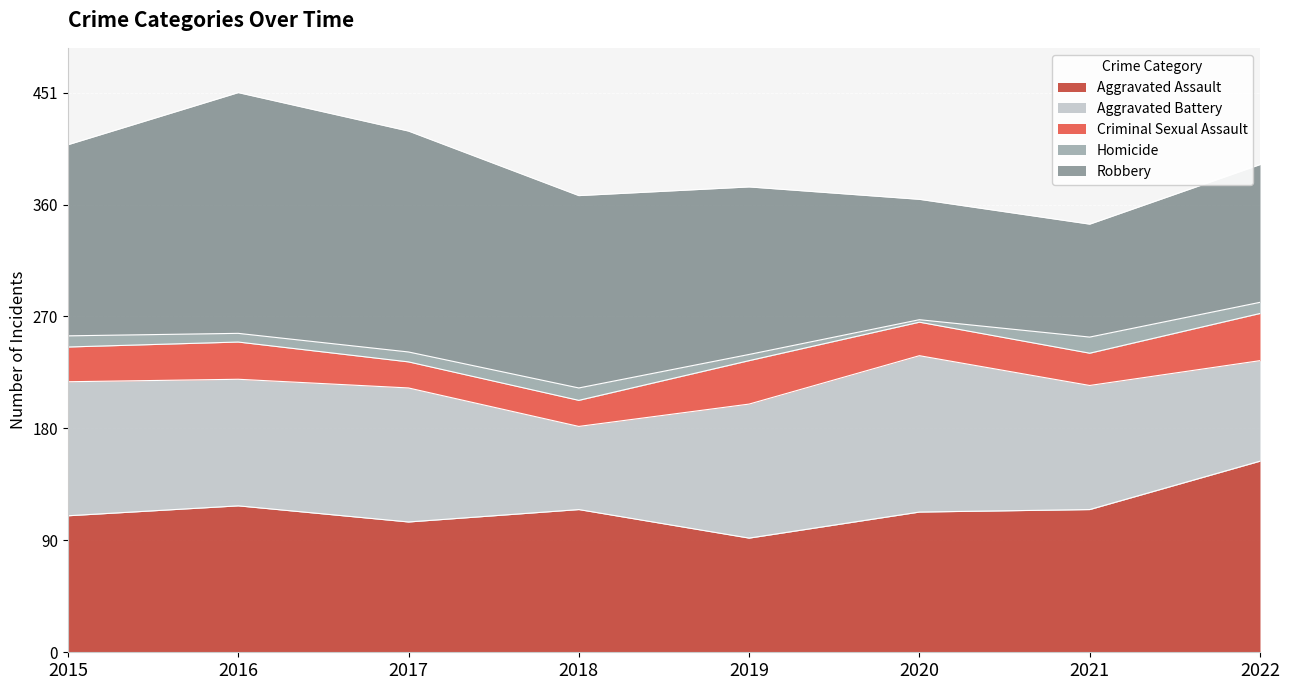

What is the difference between the highest and lowest values at 2018?

145